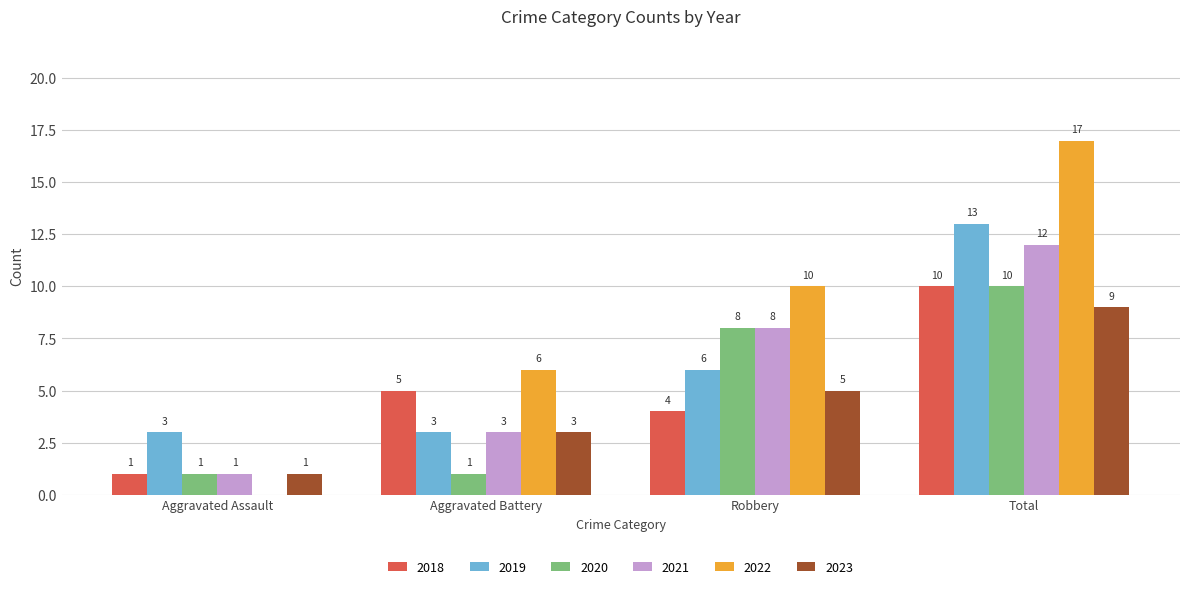

What is the greatest value displayed?

17